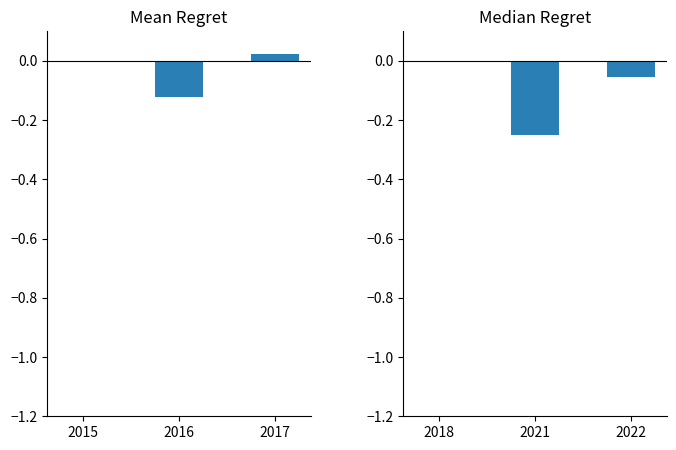

What is the difference between the maximum and minimum values in the Median Regret series?

0.2